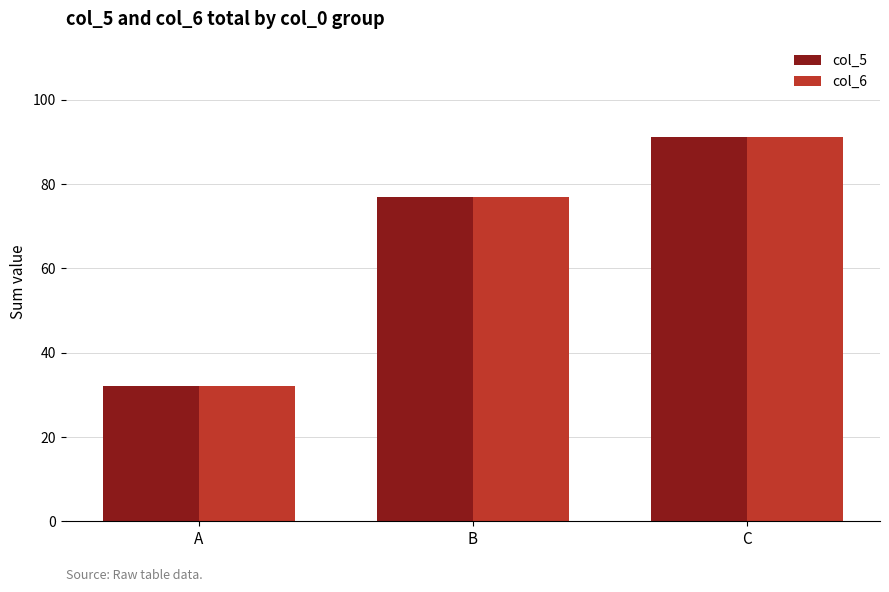

At which label is col_6 closest to 61?

B